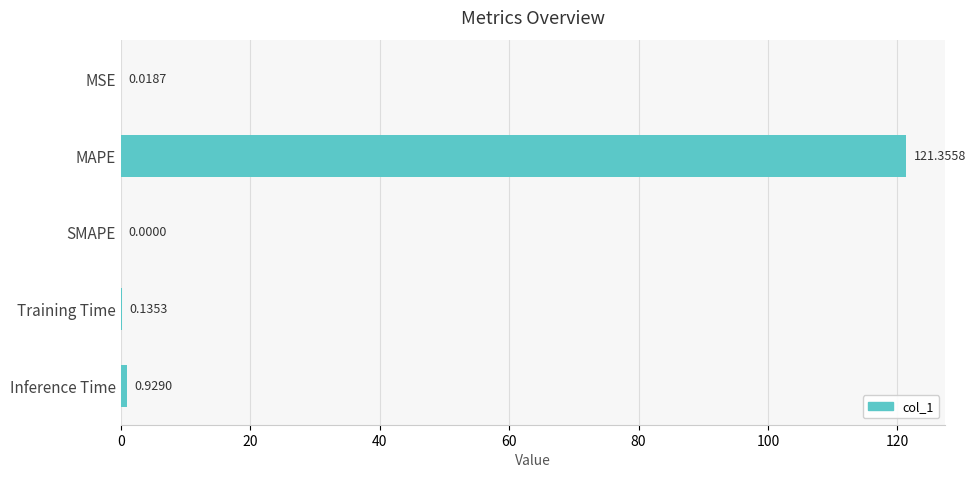

At which label is the value closest to 60?

Inference Time